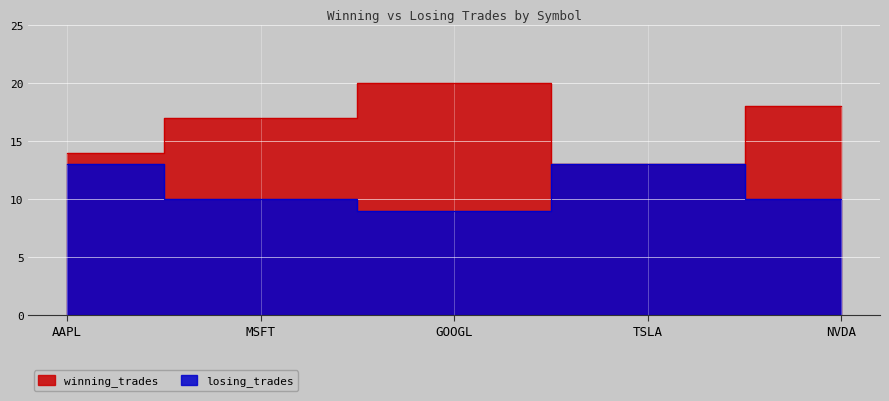

Rank the series at MSFT from highest to lowest value.

winning_trades, losing_trades